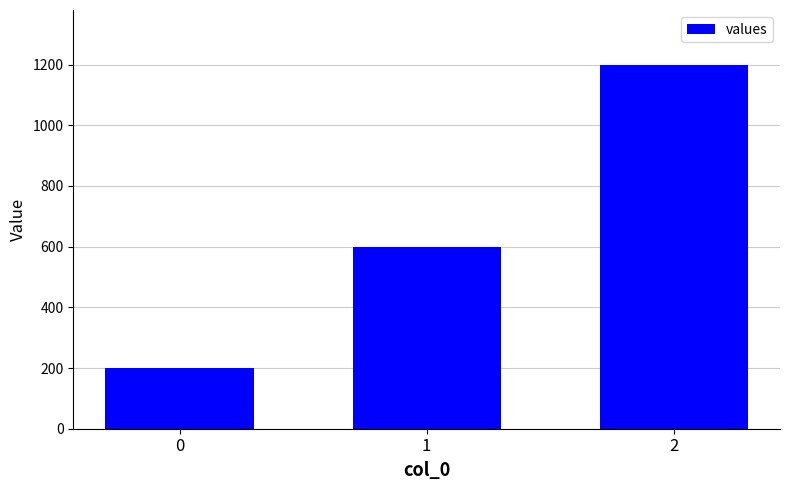

Are the bars grouped side by side (vs. stacked)?

No